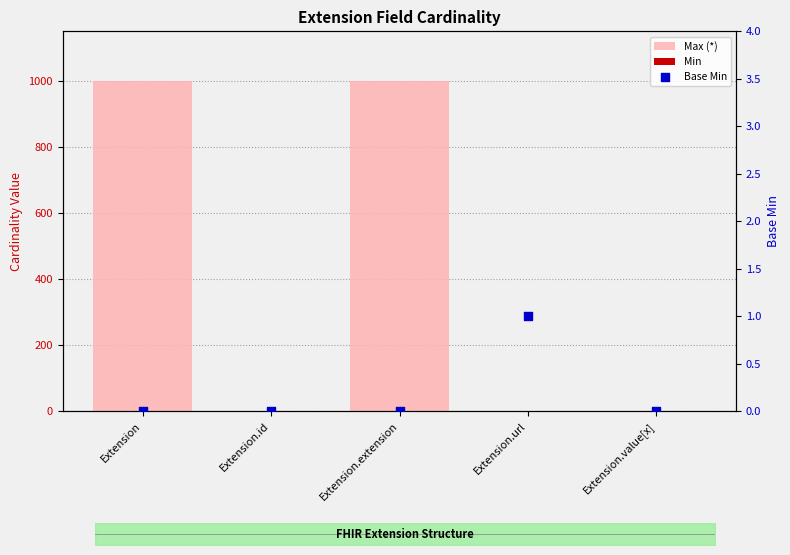

Is the value of Base Min at Extension.id greater than the value of Min at Extension?

No